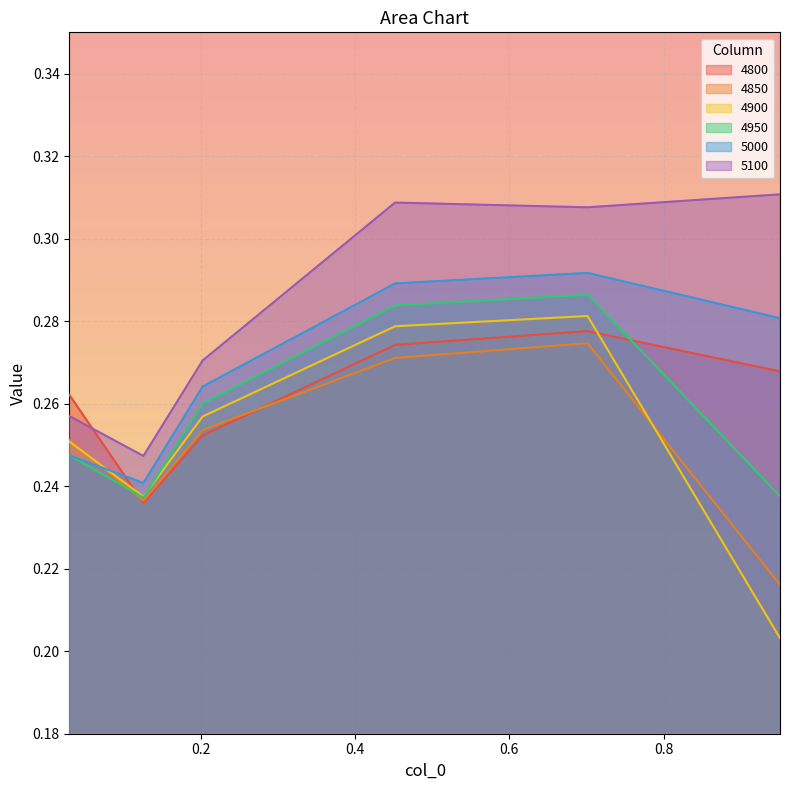

Where is 4900 nearest to the value 0?

0.9506849315068493